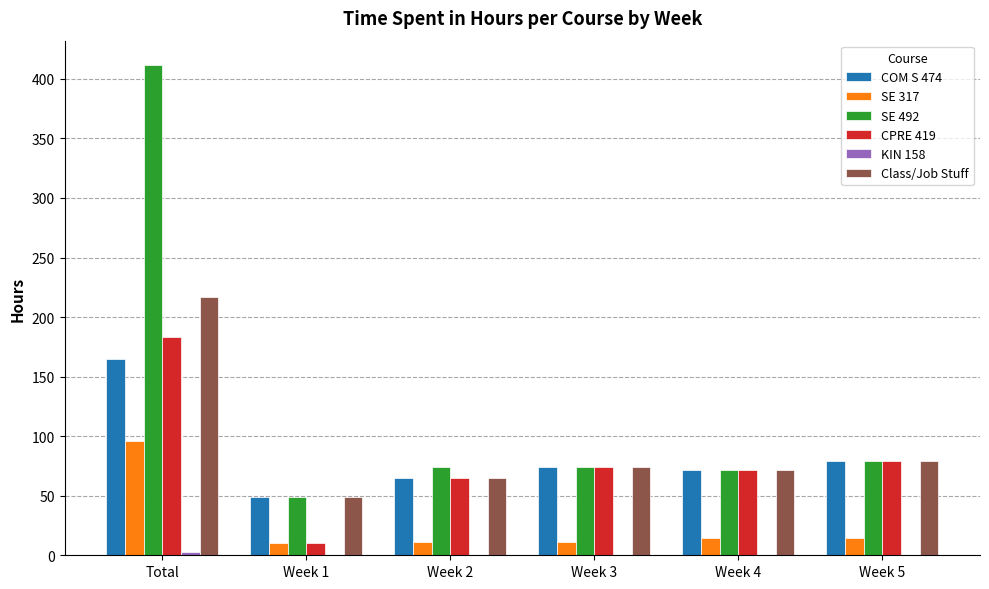

What is the highest value of the SE 317 series?

96.0